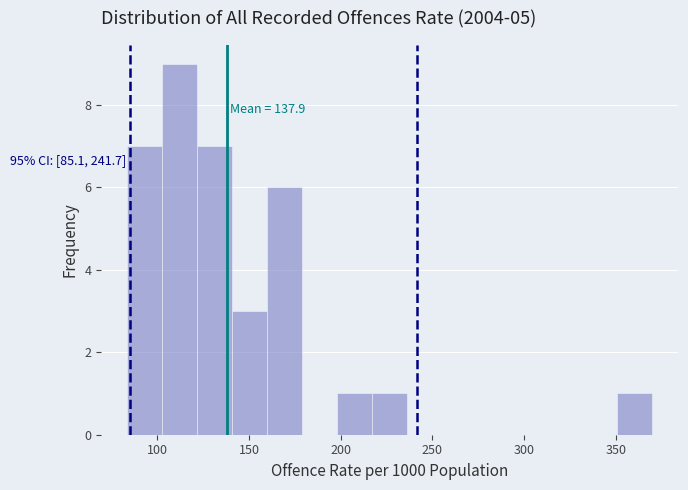

Read against the x-axis, roughly where is the centre of the tallest bar?

110